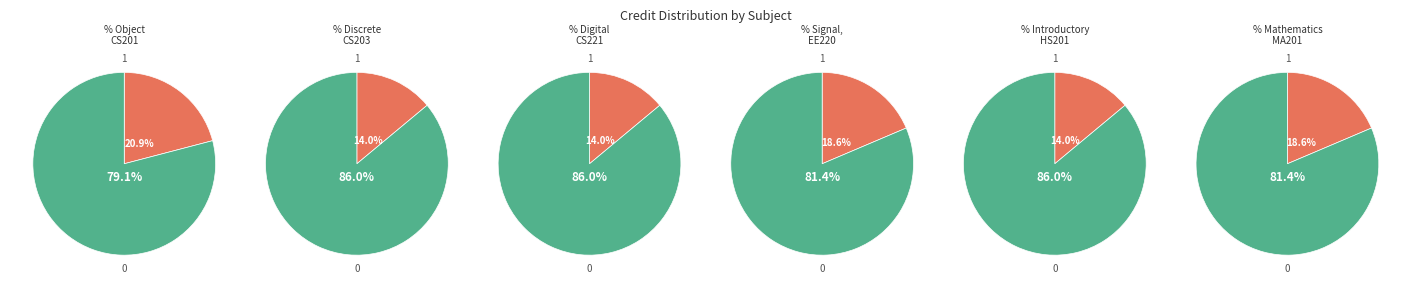

Rank the categories by value from highest to lowest.

CS201, EE220, MA201, CS203, CS221, HS201